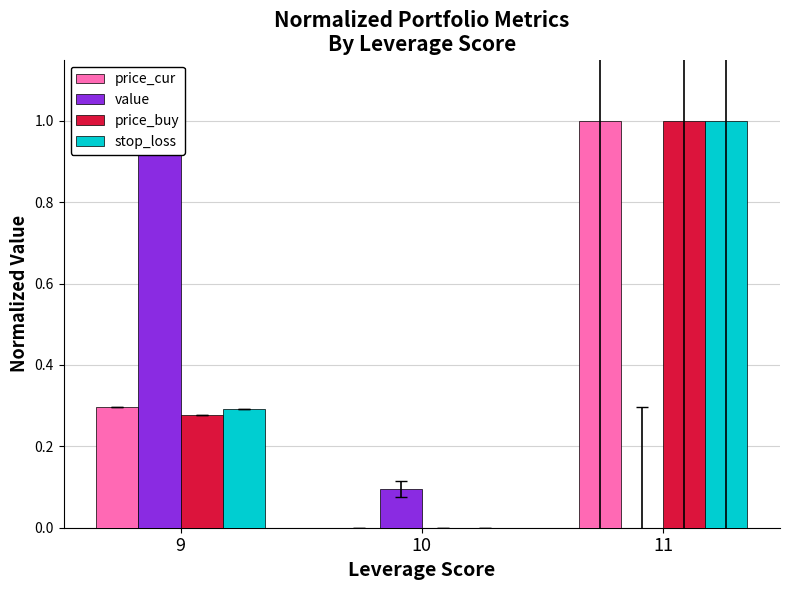

True or false: price_cur has a value of 0.0 at 10.

True